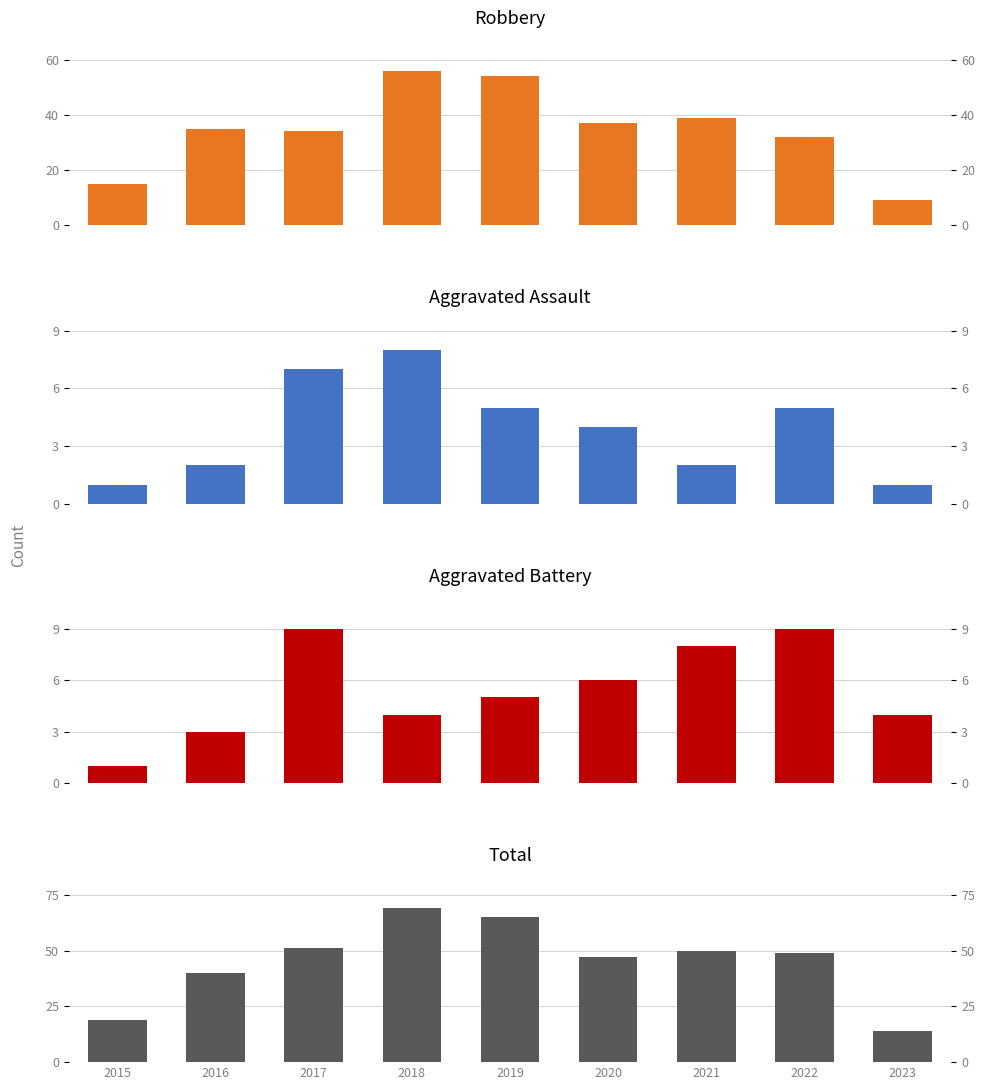

What is the difference between the highest and lowest values at 2016?

38